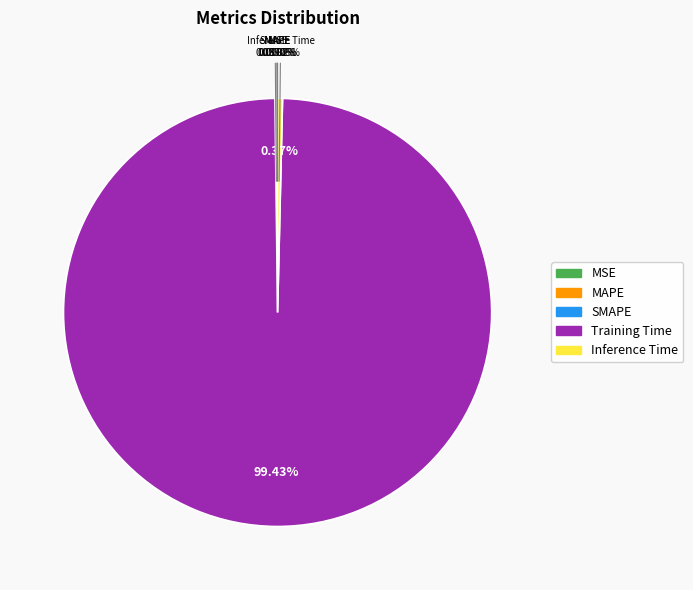

Which slice represents more than half of the pie?

Training Time